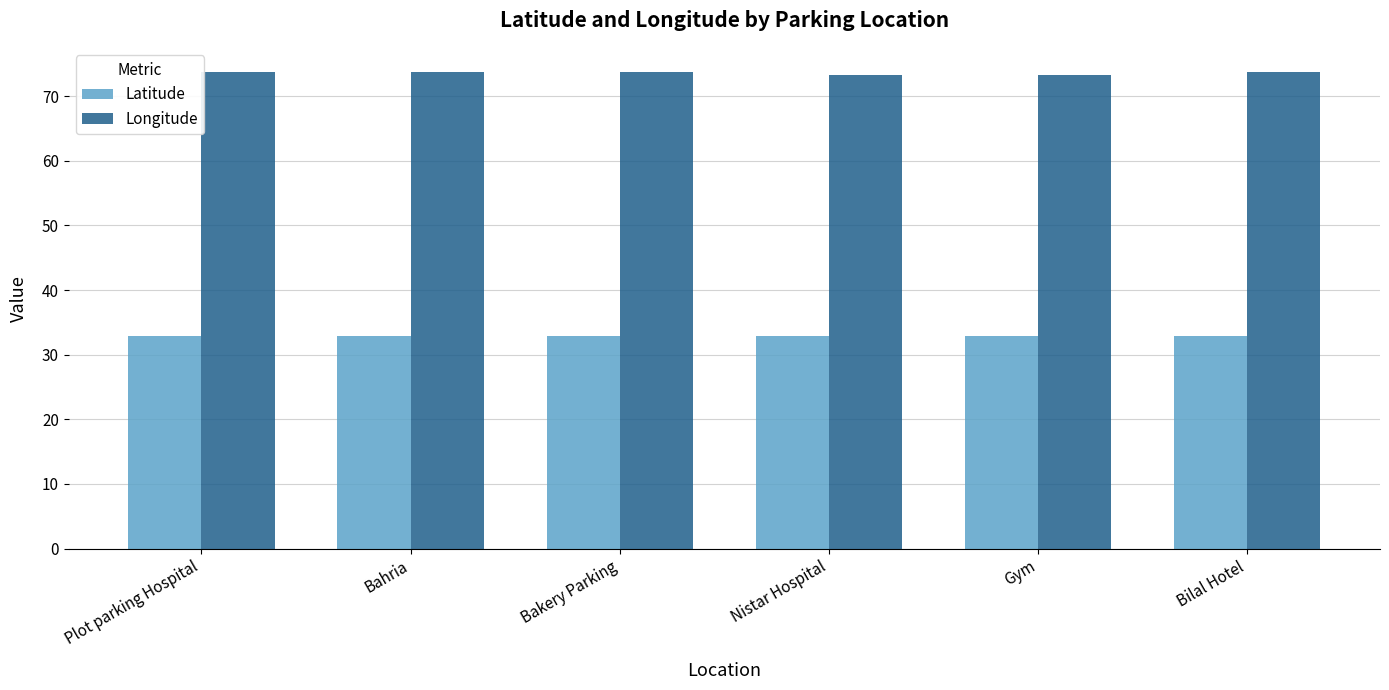

What is the maximum value shown in the chart?

73.8